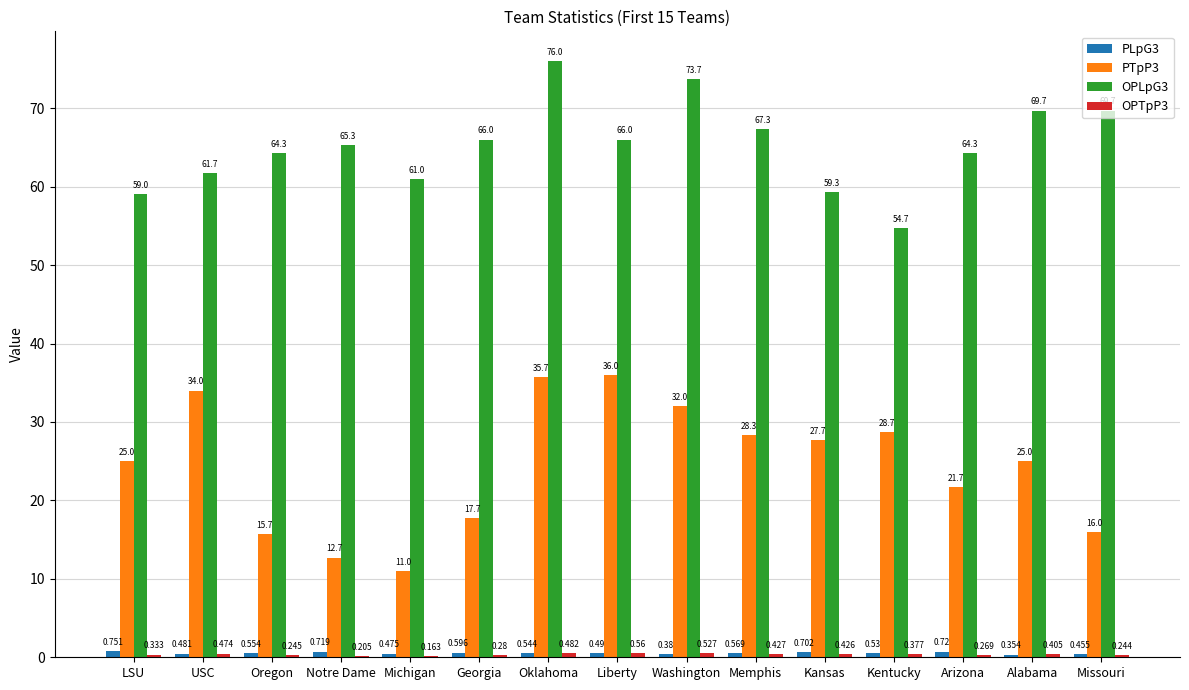

At which label is PTpP3 closest to 23?

Arizona